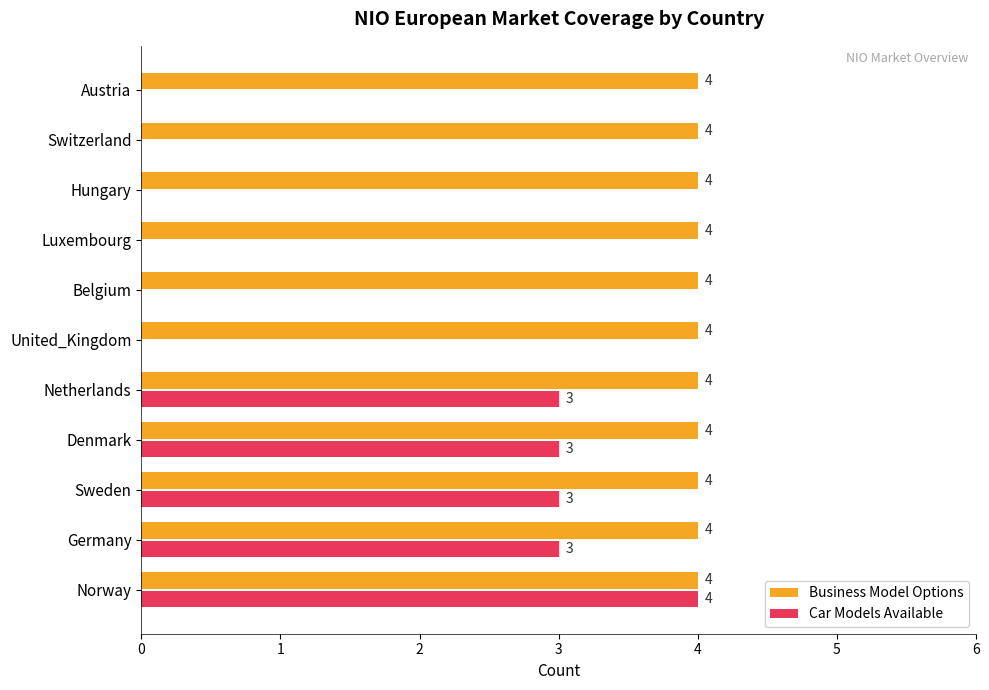

Is the value of Car Models Available at Germany greater than the value of Business Model Options at Norway?

No